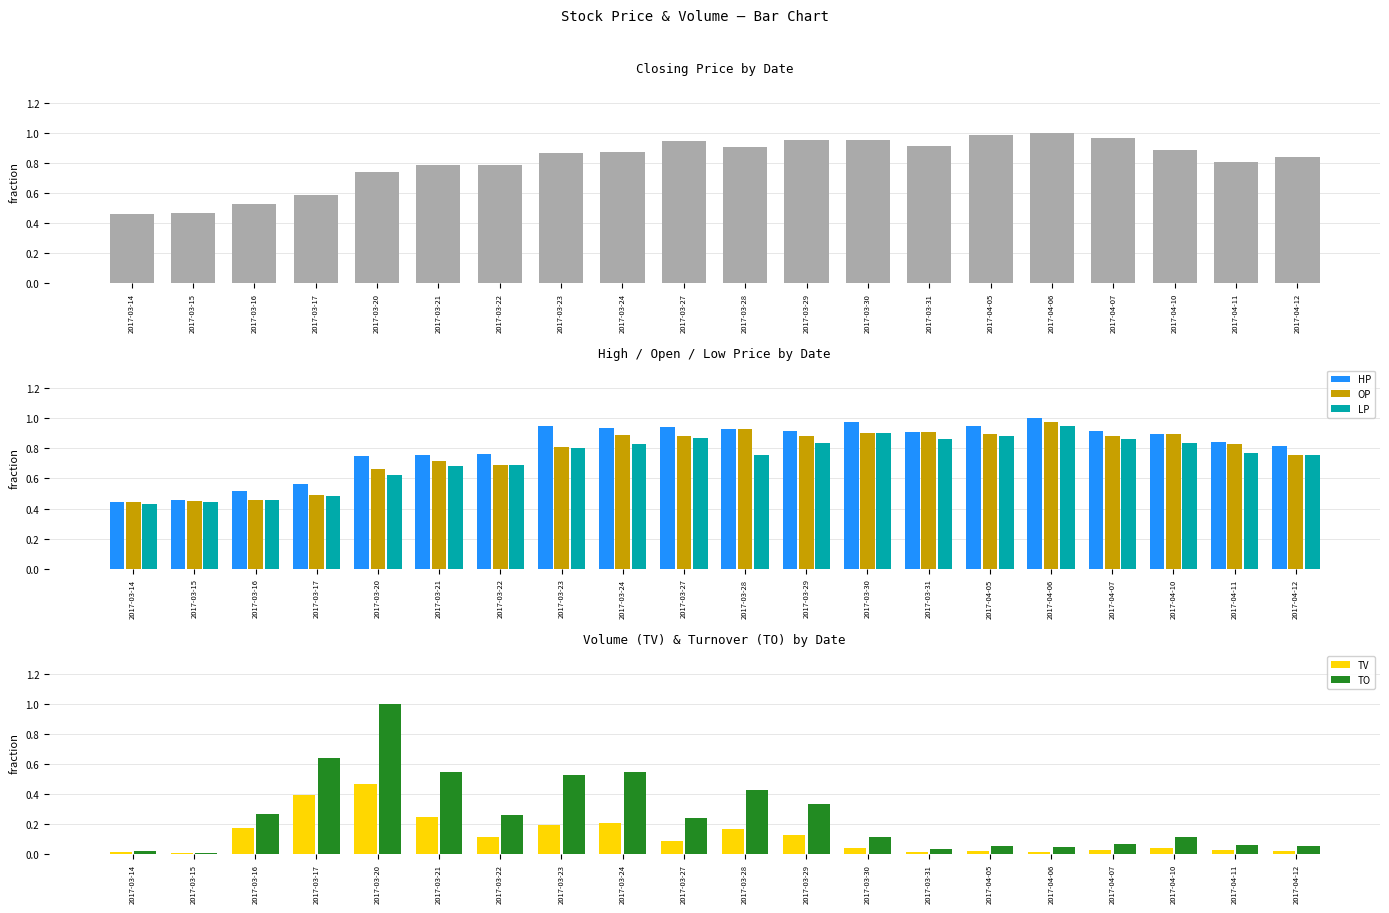

True or false: TV has a value of 0.0 at 2017-03-15.

True